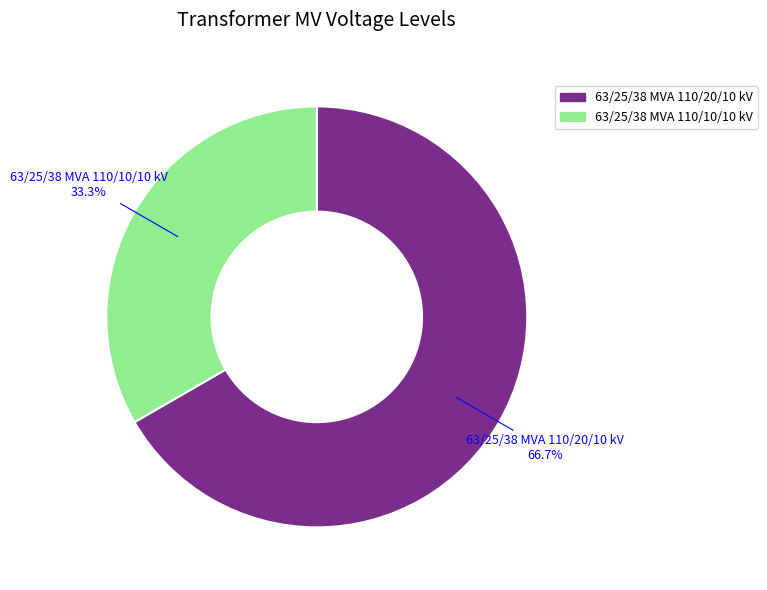

Is it true that 63/25/38 MVA 110/20/10 kV is 60% of the pie?

False